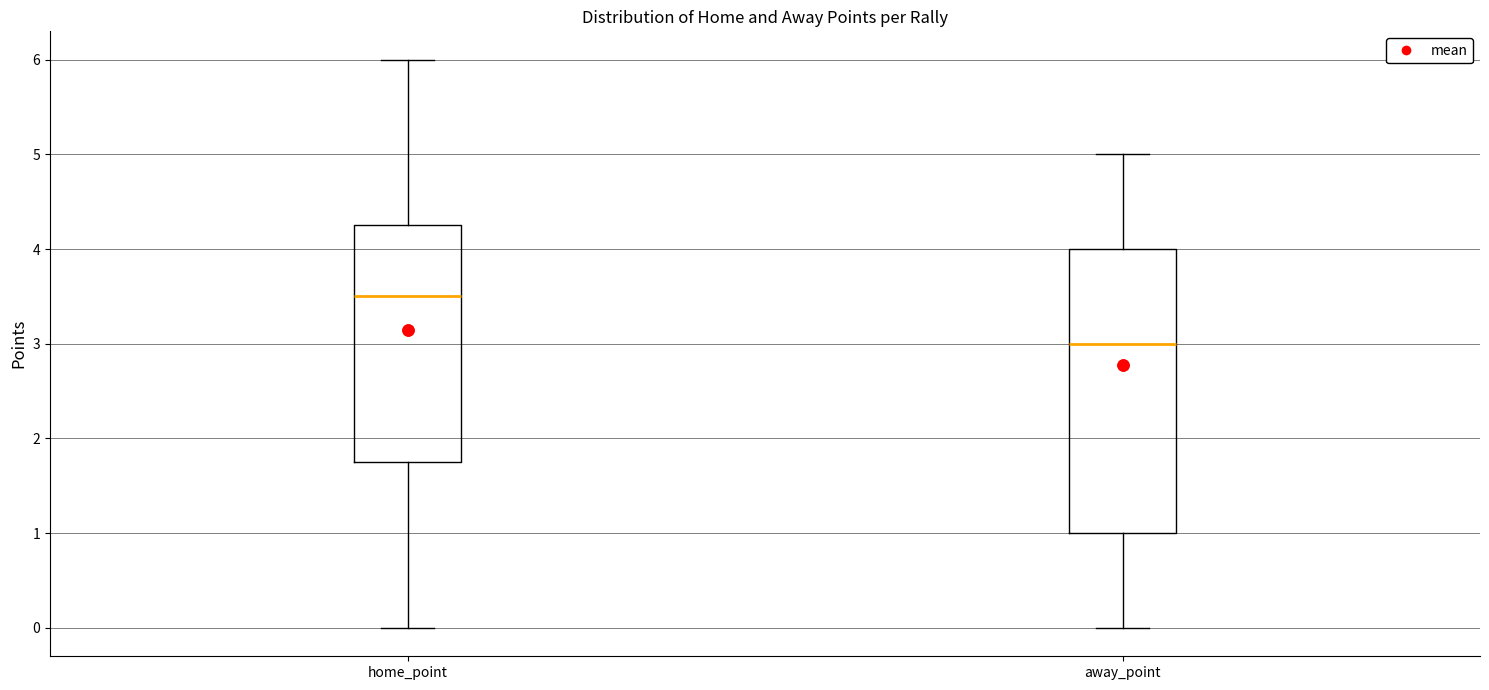

Which box has the lowest median line?

away_point